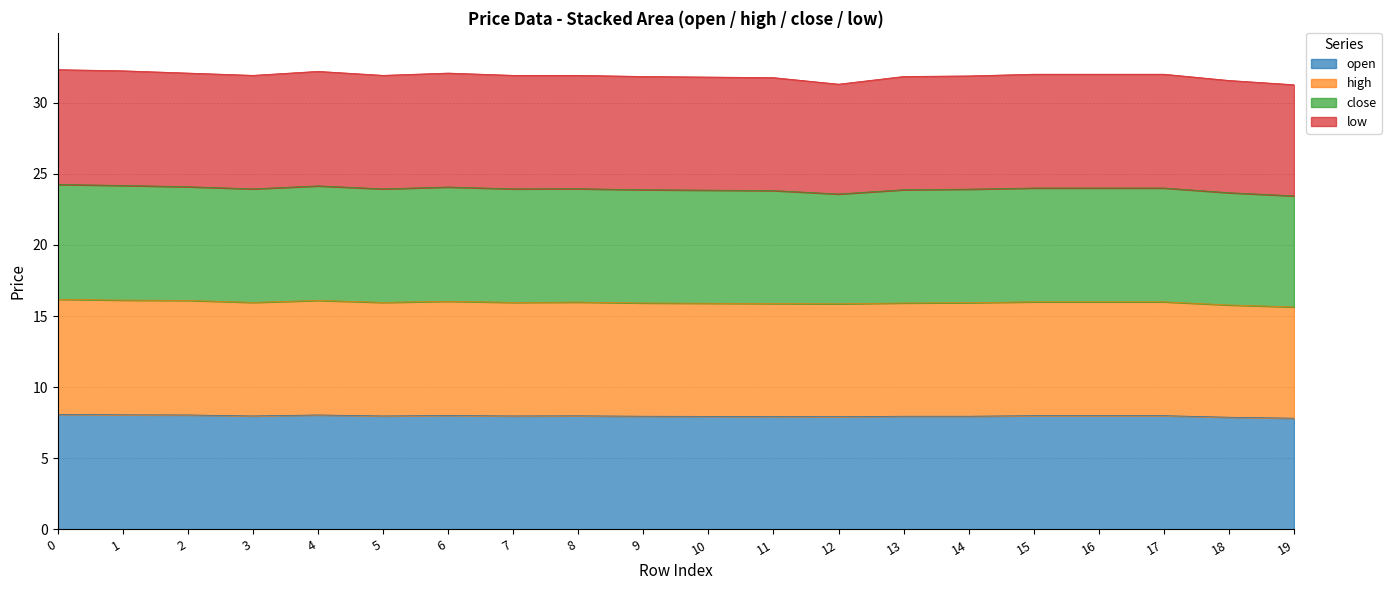

Rank the categories by open value from lowest to highest.

19, 18, 12, 11, 10, 9, 13, 14, 3, 5, 7, 8, 15, 16, 17, 6, 2, 4, 1, 0